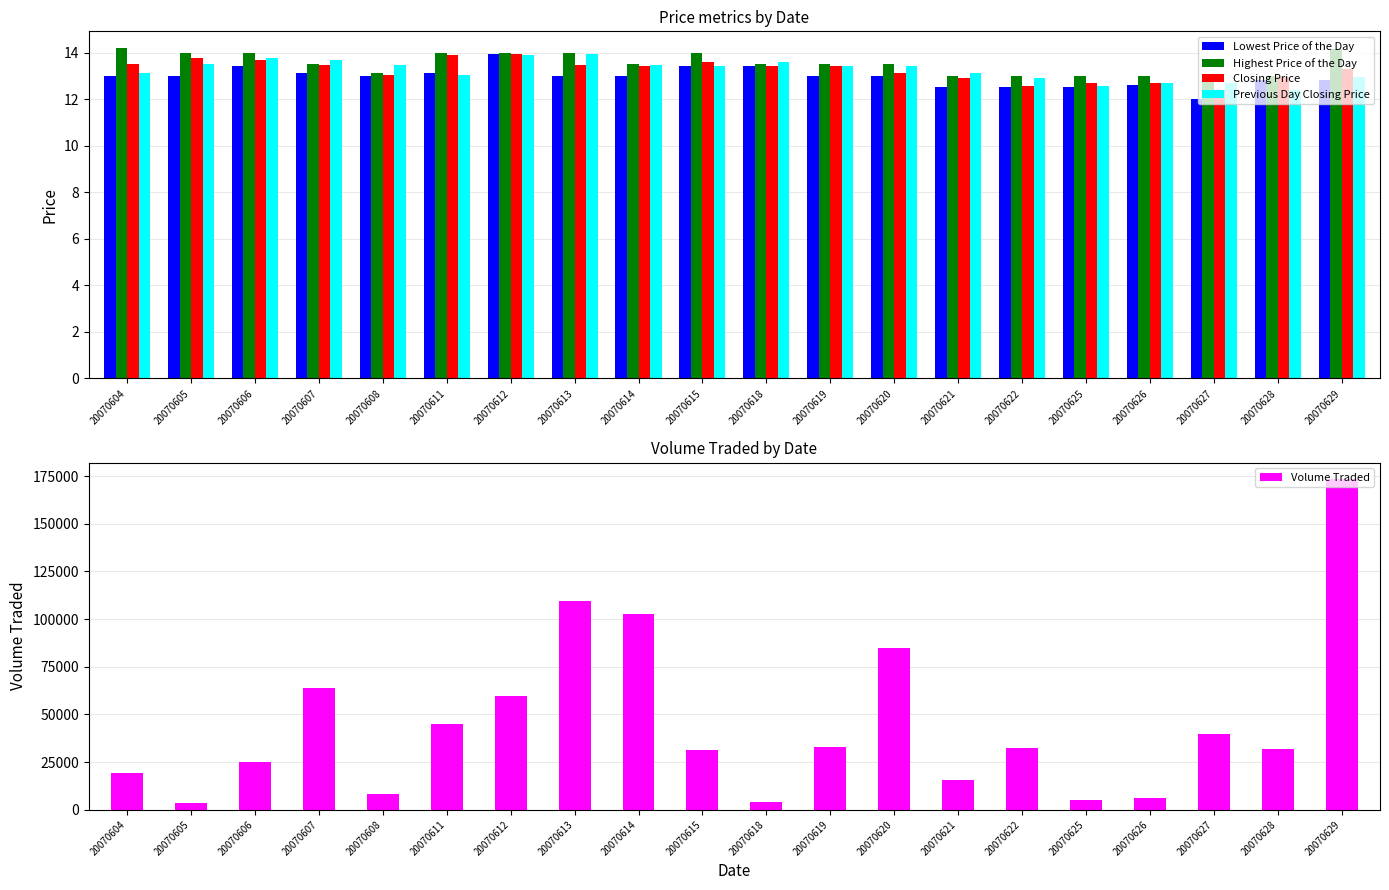

Which label corresponds to the largest value in the chart?

20070629